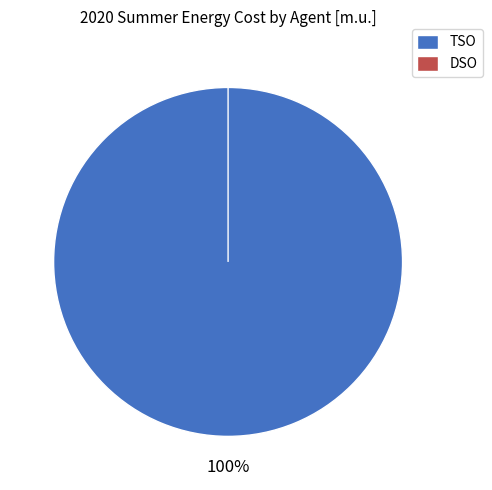

True or false: DSO (Node 19) accounts for 1% of the total.

False